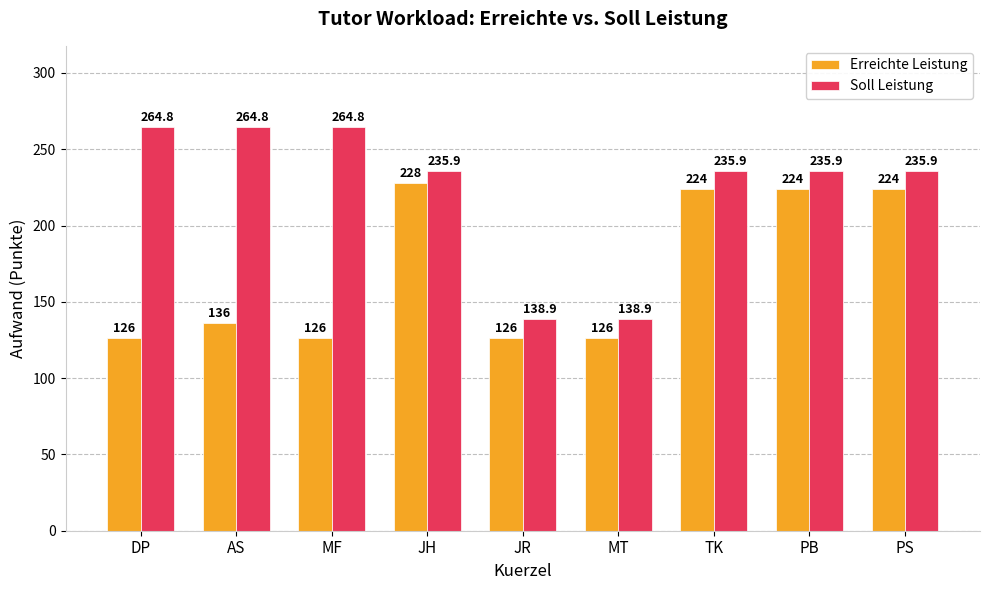

What is the label of the 3rd bar from the right?

TK